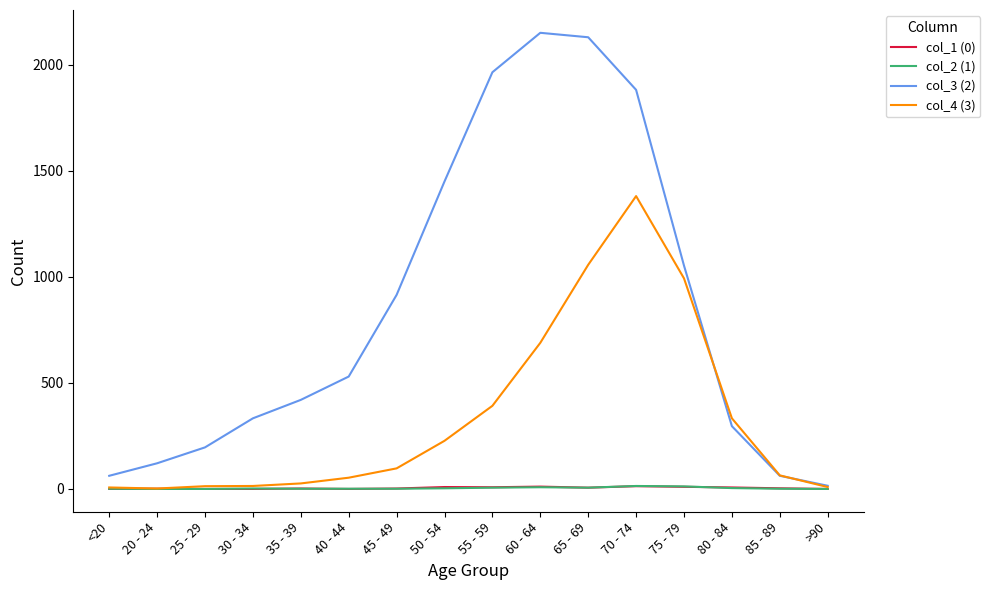

Count the number of data series in this chart.

4